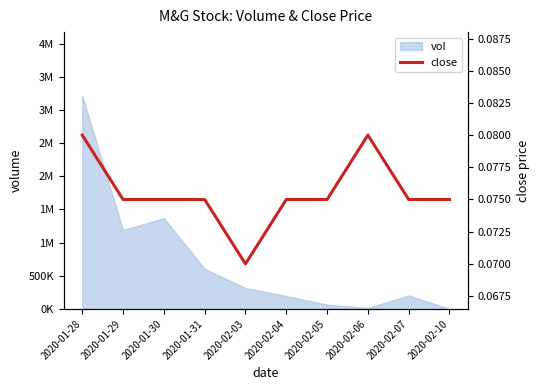

How many categories are shown in the chart?

10